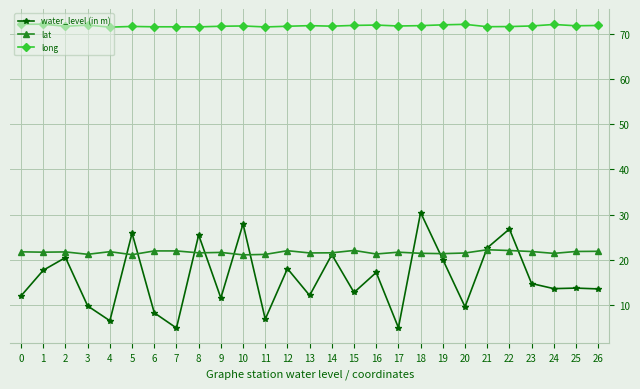

What is the maximum value shown in the chart?

72.2